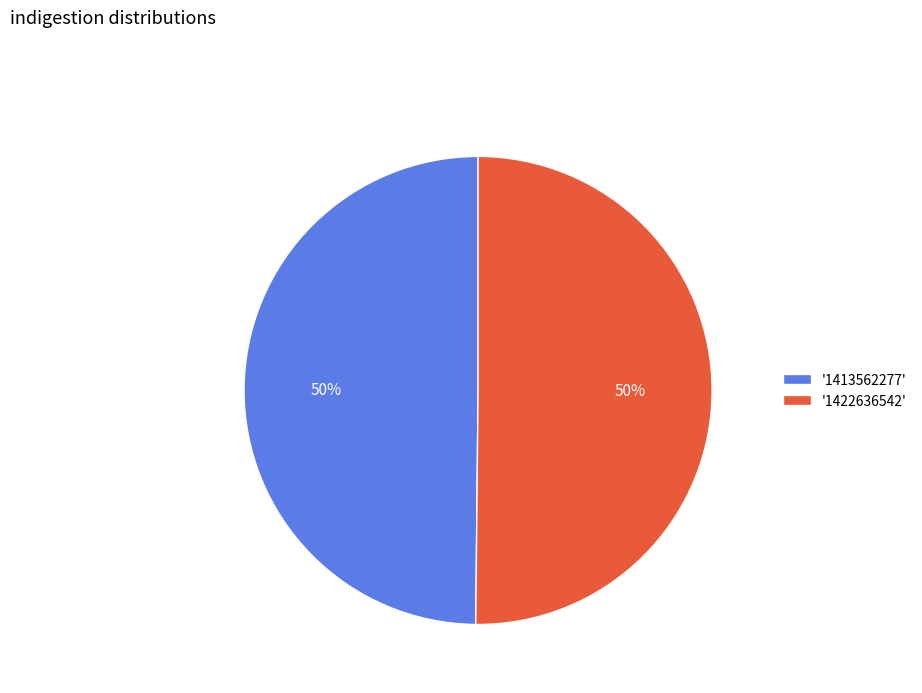

Approximately how many times larger is the value at '1413562277' compared to '1422636542'?

1.0